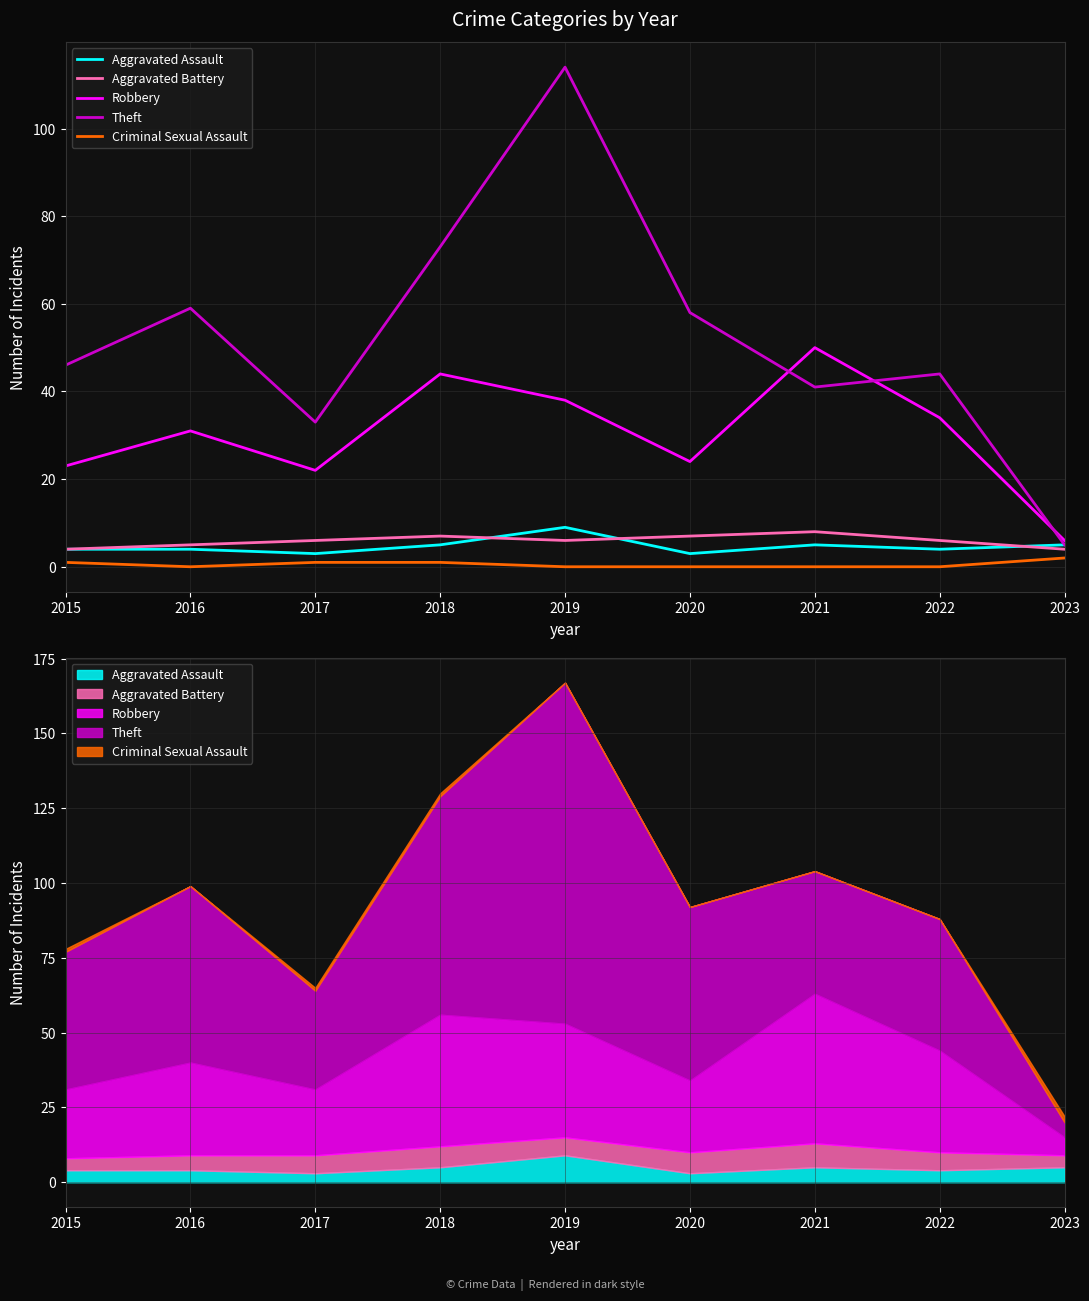

How many interior local peaks does the Robbery series have?

3